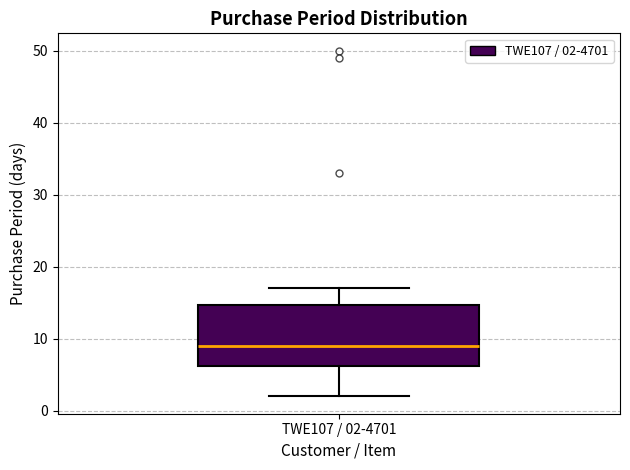

Where is the lower edge of the box for TWE107 / 02-4701 on the y-axis? The values are not printed on the chart, so give them approximately, as read against the axis.

6